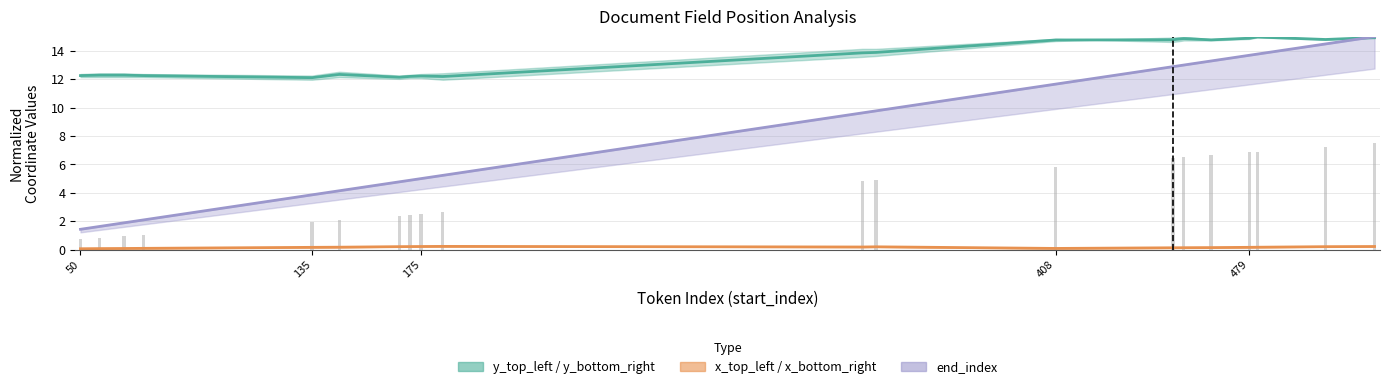

What is the sum of all x_bottom_right values?

3.1